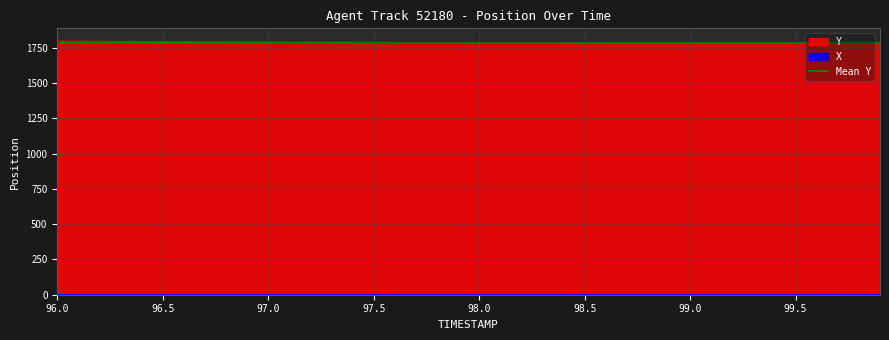

What is the label of the 4th point from the left?

96.3